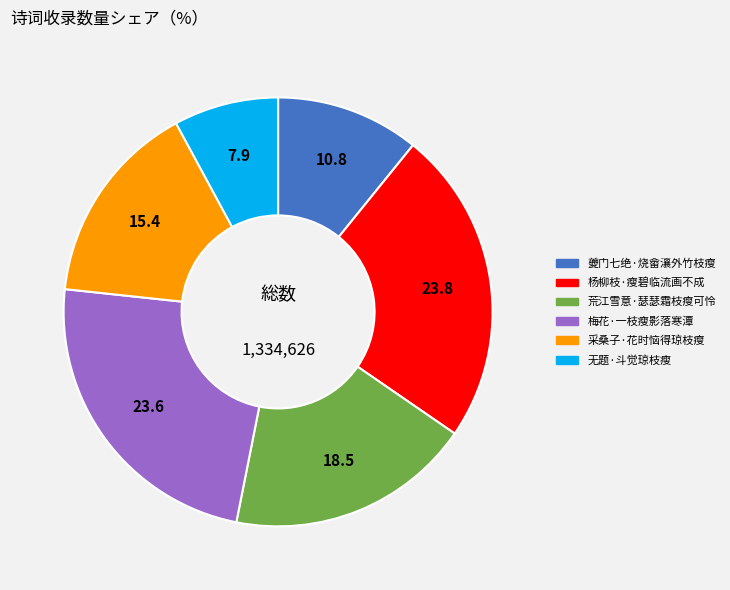

Which slice is the smallest?

无题·斗觉琼枝瘦